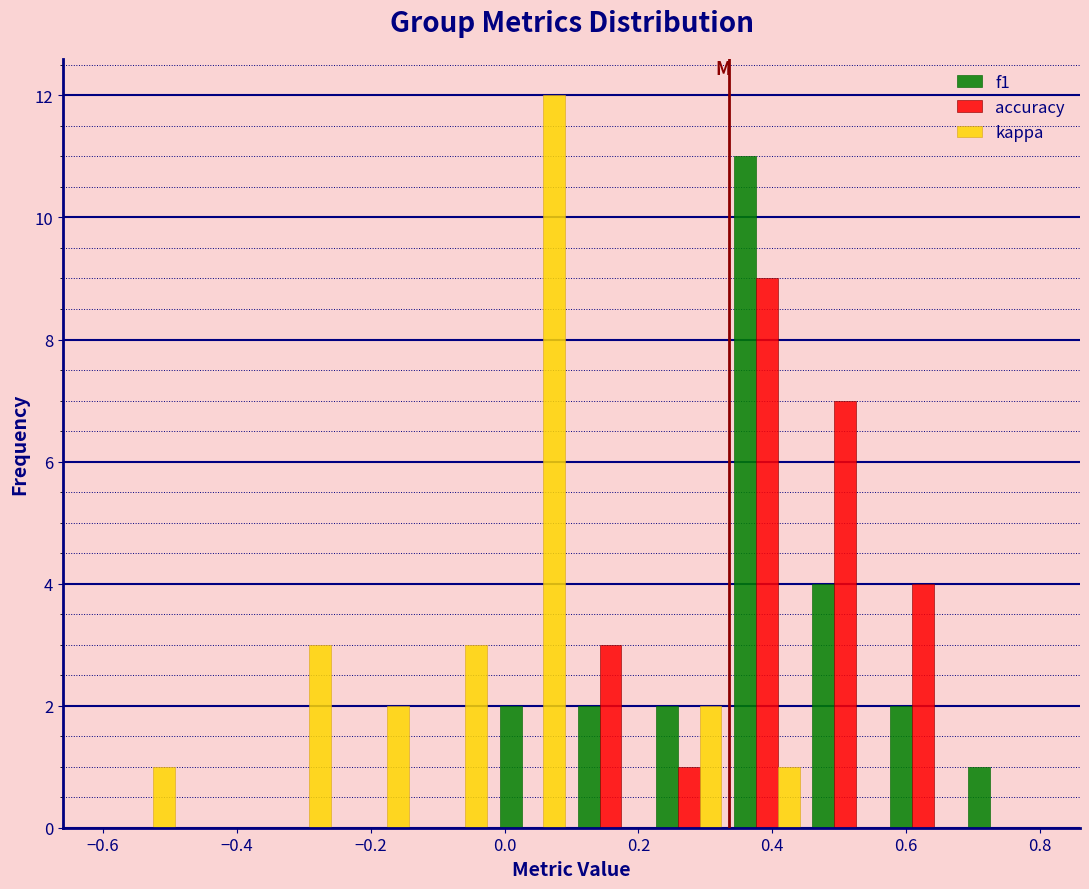

What is the height of the accuracy bar covering 0.46 to 0.56 on the x-axis? Neither the bar edges nor the heights are printed on the chart, so give them approximately, as read against the axes.

7